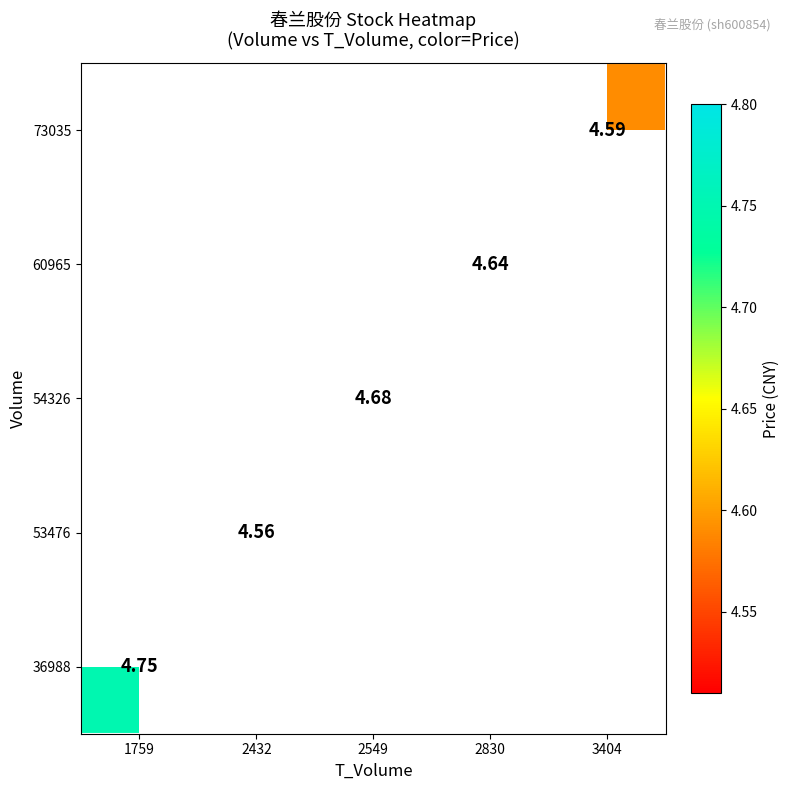

Is the value of 53476 at 2432 greater than the value of 73035 at 3404?

No